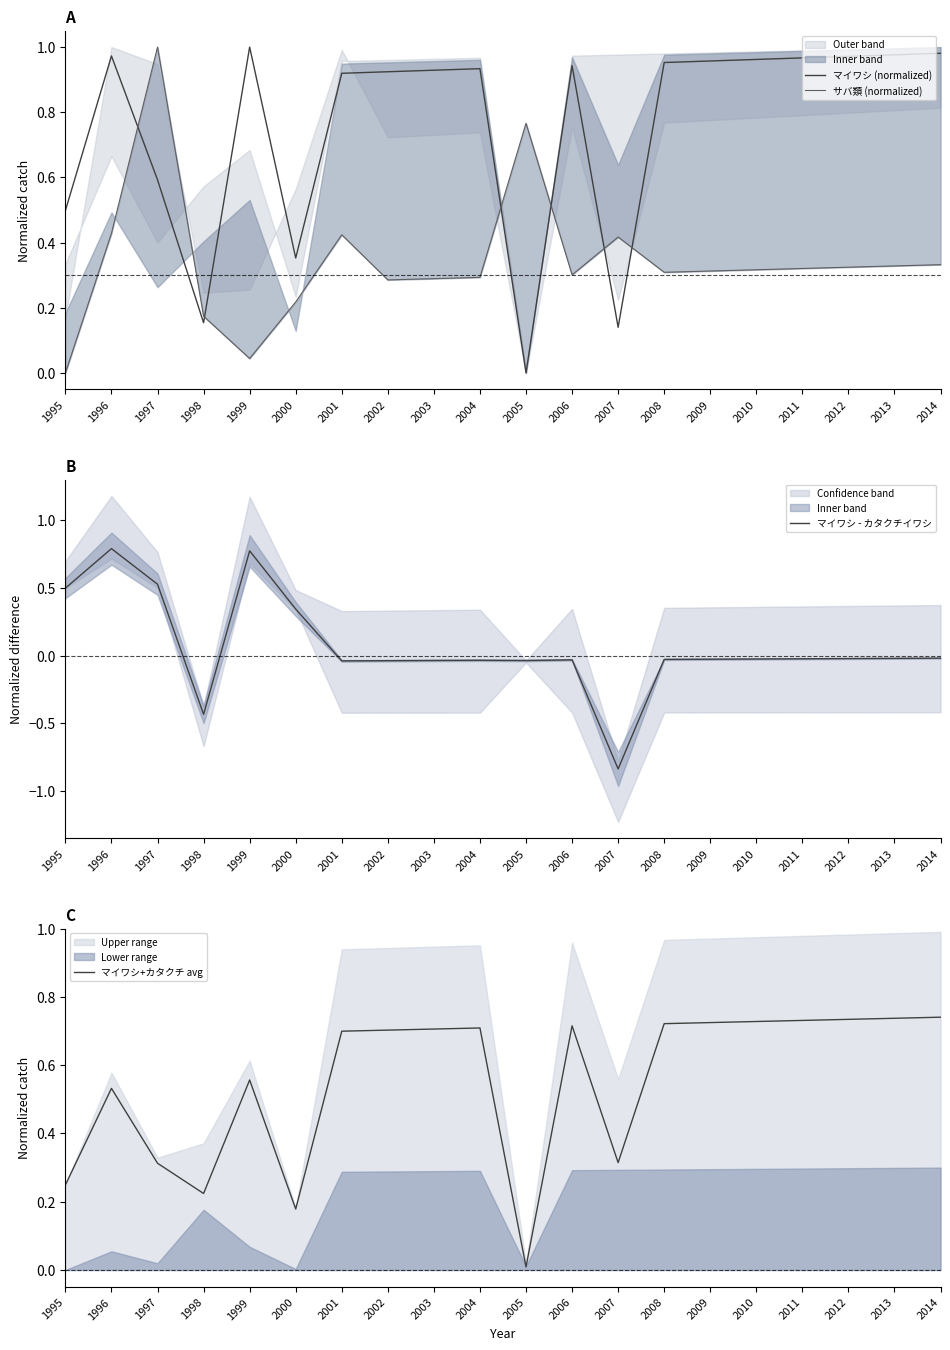

What is the maximum value for マイワシ+カタクチ avg?

0.7